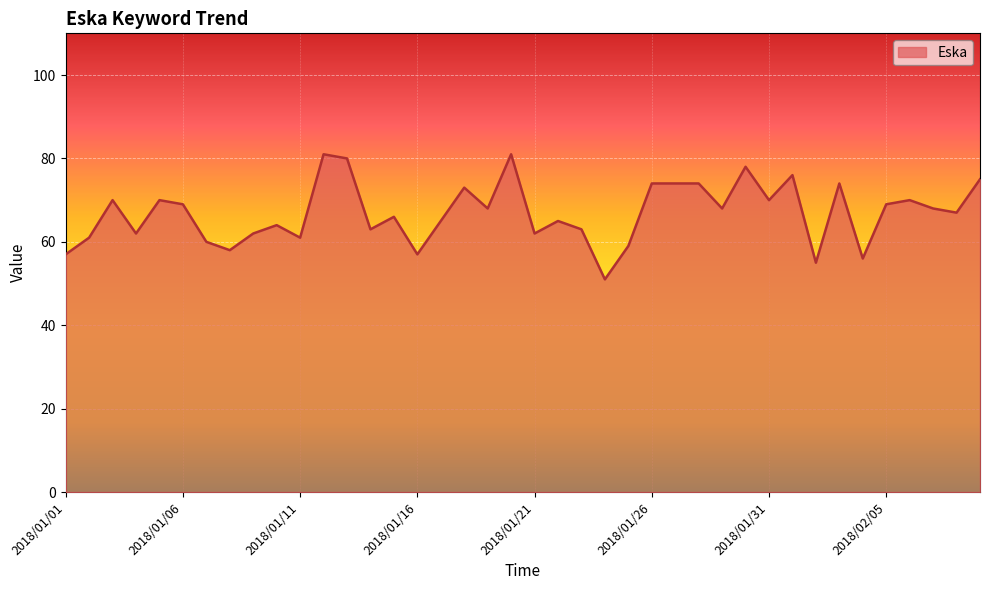

What is the difference between the maximum and minimum values?

30